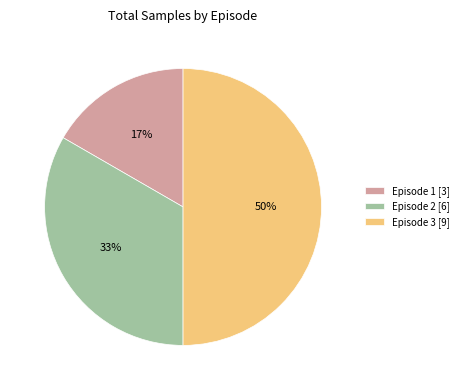

To the nearest percent, what percentage of the pie is Episode 3?

50%